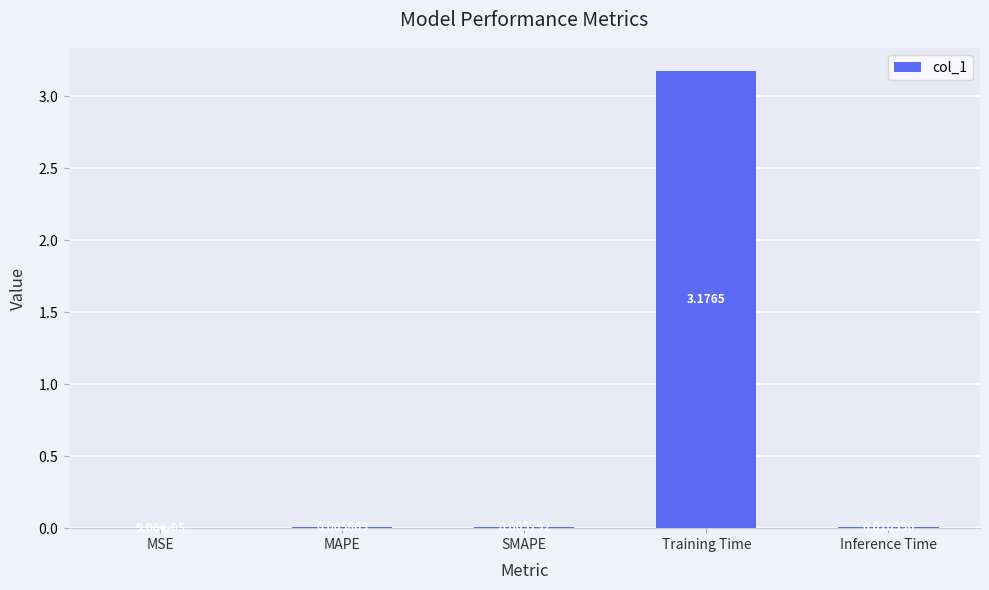

Which has a higher value, Inference Time or SMAPE?

Inference Time